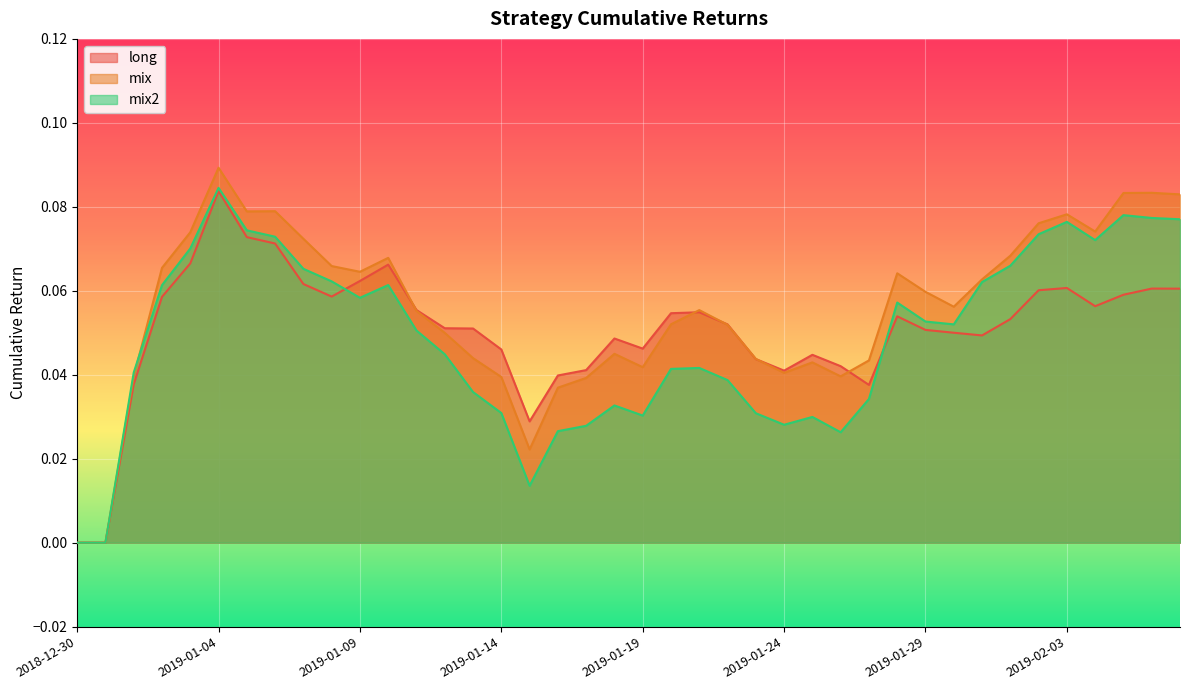

Reading left to right, extract all data points from this chart.

long: 0.0	0.0	0.0	0.1	0.1	0.1	0.1	0.1	0.1	0.1	0.1	0.1	0.1	0.1	0.1	0.0	0.0	0.0	0.0	0.0	0.0	0.1	0.1	0.1	0.0	0.0	0.0	0.0	0.0	0.1	0.1	0.1	0.0	0.1	0.1	0.1	0.1	0.1	0.1	0.1
mix: 0.0	0.0	0.0	0.1	0.1	0.1	0.1	0.1	0.1	0.1	0.1	0.1	0.1	0.0	0.0	0.0	0.0	0.0	0.0	0.0	0.0	0.1	0.1	0.1	0.0	0.0	0.0	0.0	0.0	0.1	0.1	0.1	0.1	0.1	0.1	0.1	0.1	0.1	0.1	0.1
mix2: 0.0	0.0	0.0	0.1	0.1	0.1	0.1	0.1	0.1	0.1	0.1	0.1	0.1	0.0	0.0	0.0	0.0	0.0	0.0	0.0	0.0	0.0	0.0	0.0	0.0	0.0	0.0	0.0	0.0	0.1	0.1	0.1	0.1	0.1	0.1	0.1	0.1	0.1	0.1	0.1